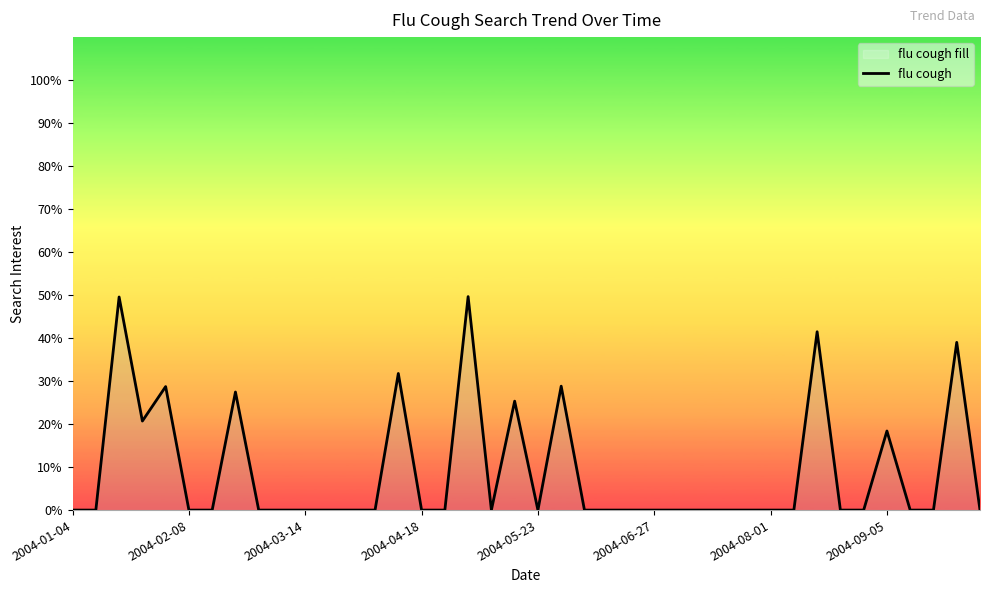

What is the difference between the maximum and minimum values?

49.7